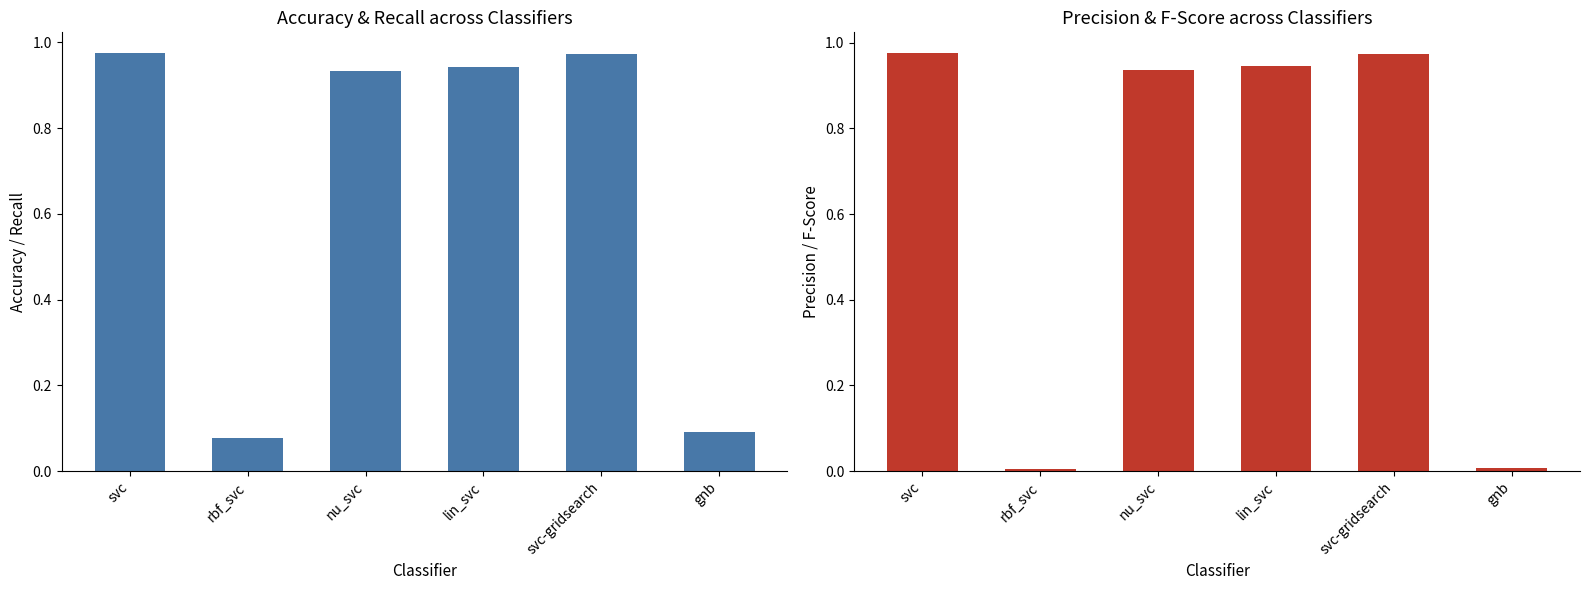

Which series has the largest total across all categories?

accuracy